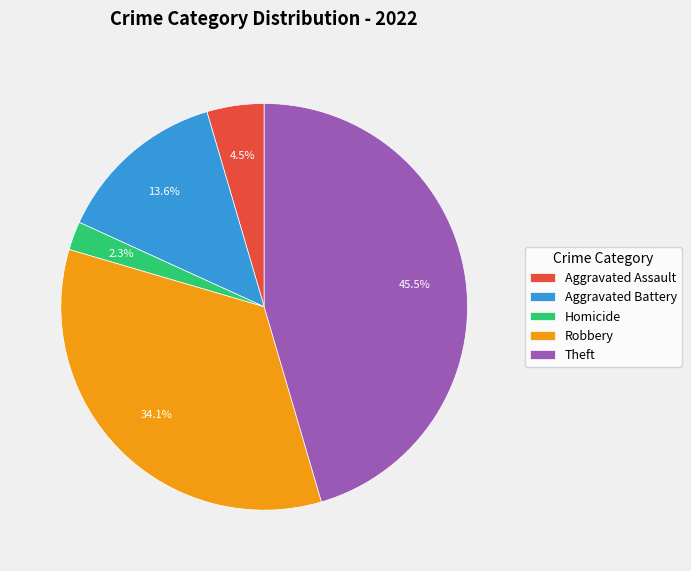

To the nearest percent, what is the combined percentage of Robbery and Aggravated Assault?

39%